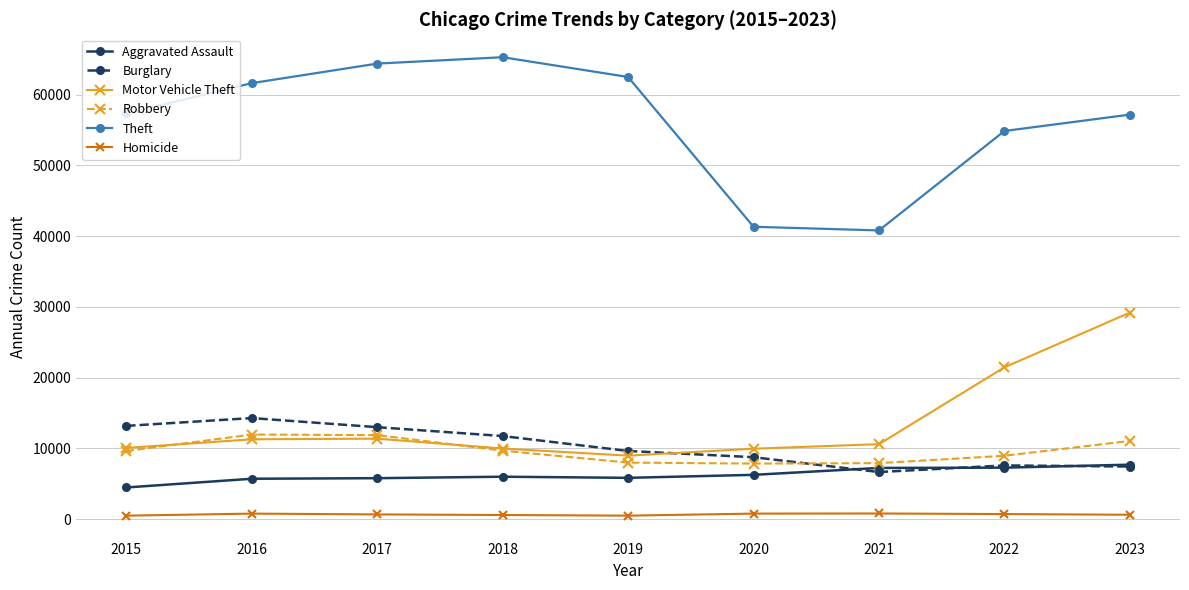

What are all the series names shown in the legend?

Aggravated Assault, Burglary, Motor Vehicle Theft, Robbery, Theft, Homicide